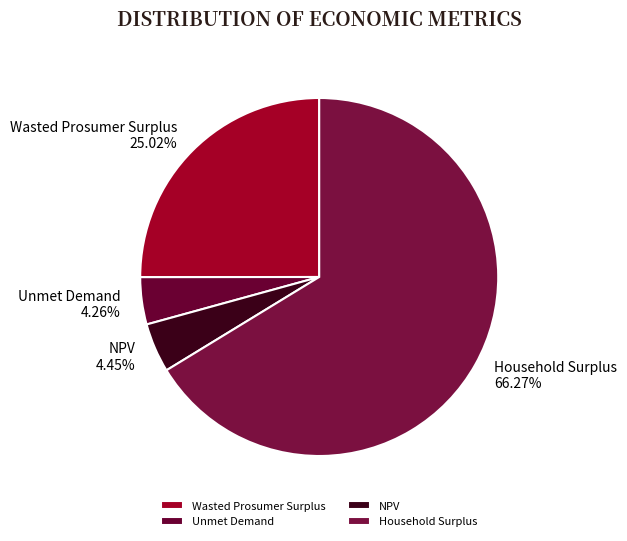

What portion of the pie excludes NPV?

95.5%